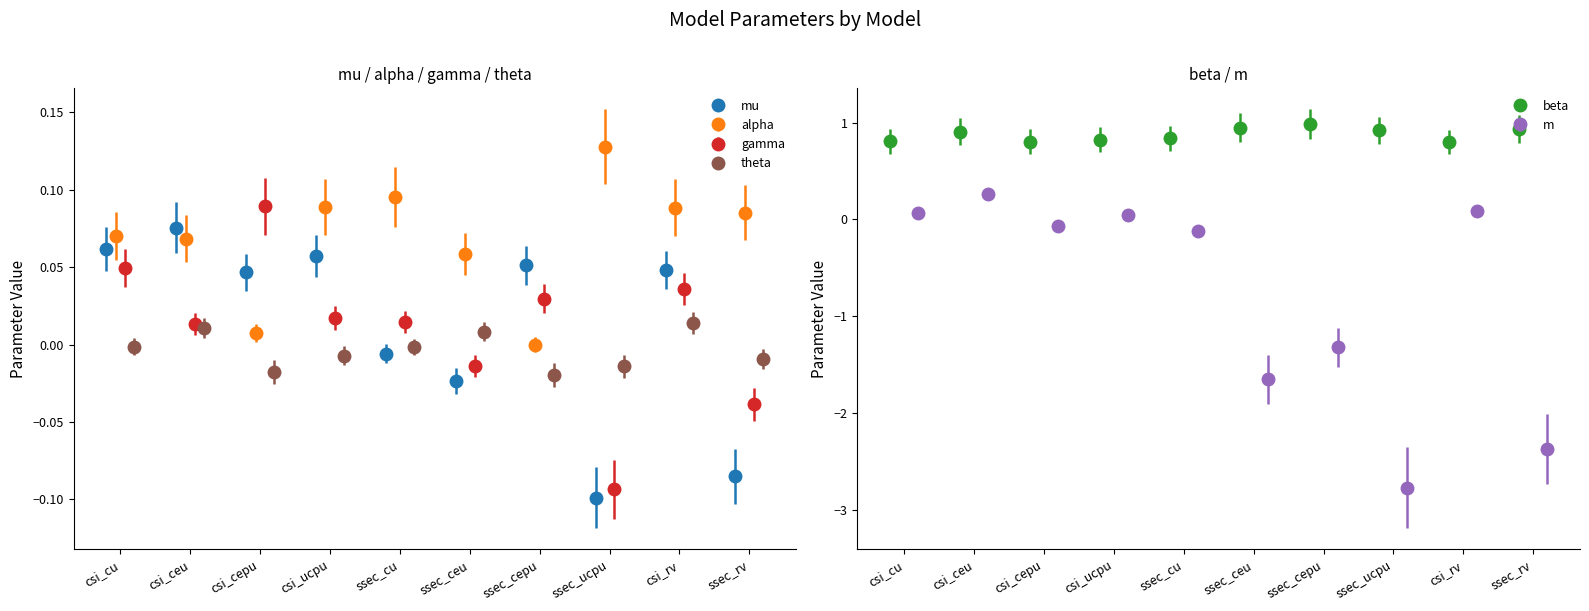

How many groups of bars are there?

10